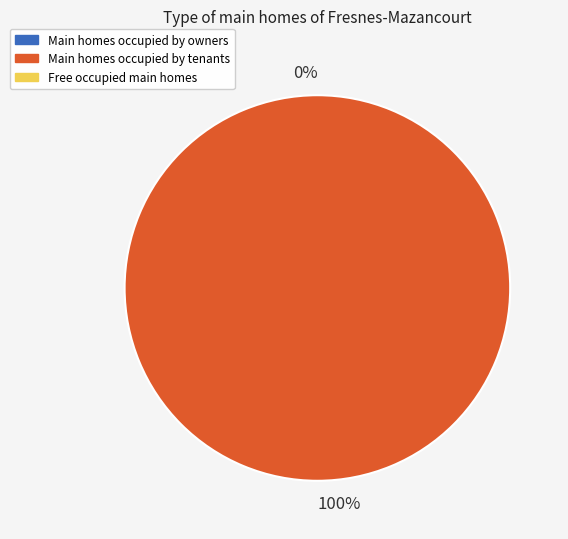

Is it true that 0 is 0% of the pie?

True